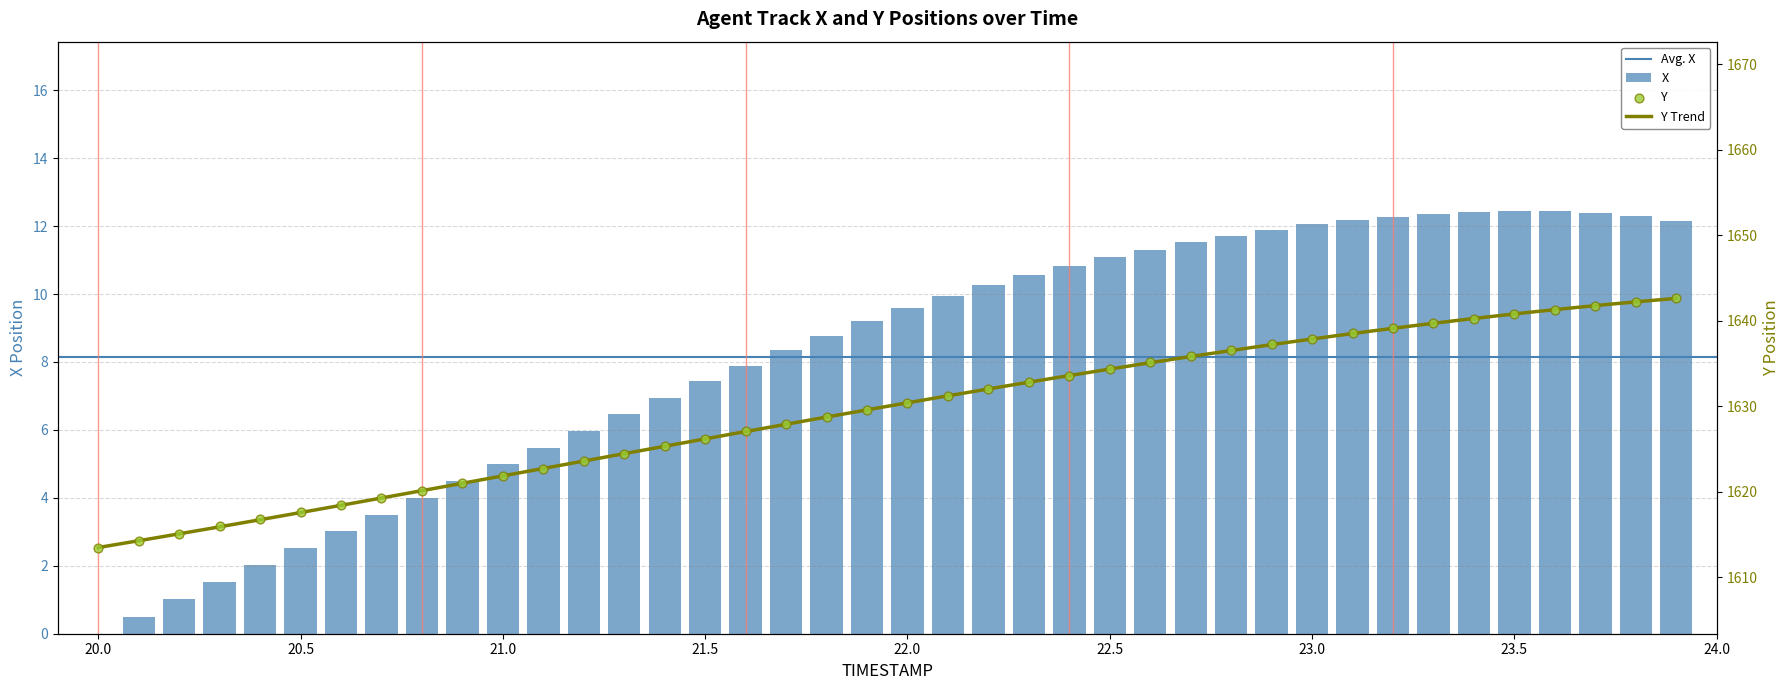

What is the total value across all series at 21.6?

1634.9